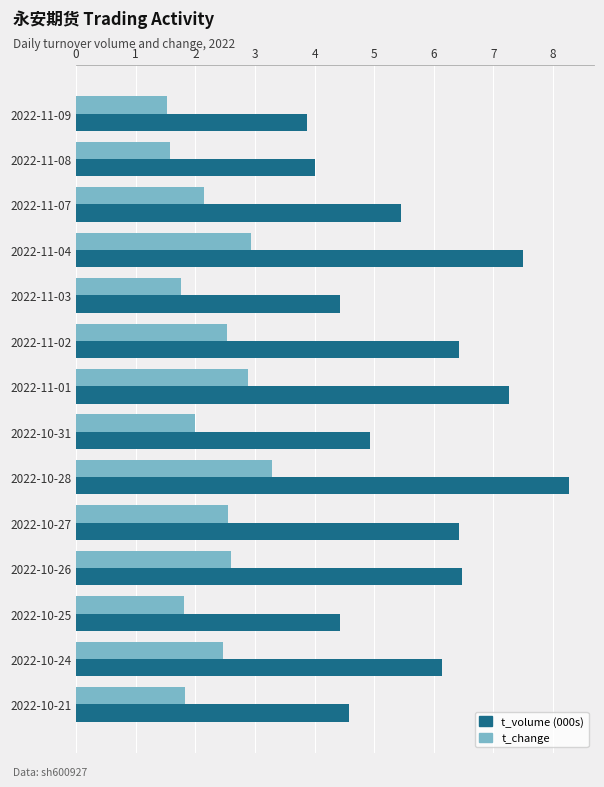

What is the difference between the highest and lowest values at 2022-11-04?

4.6